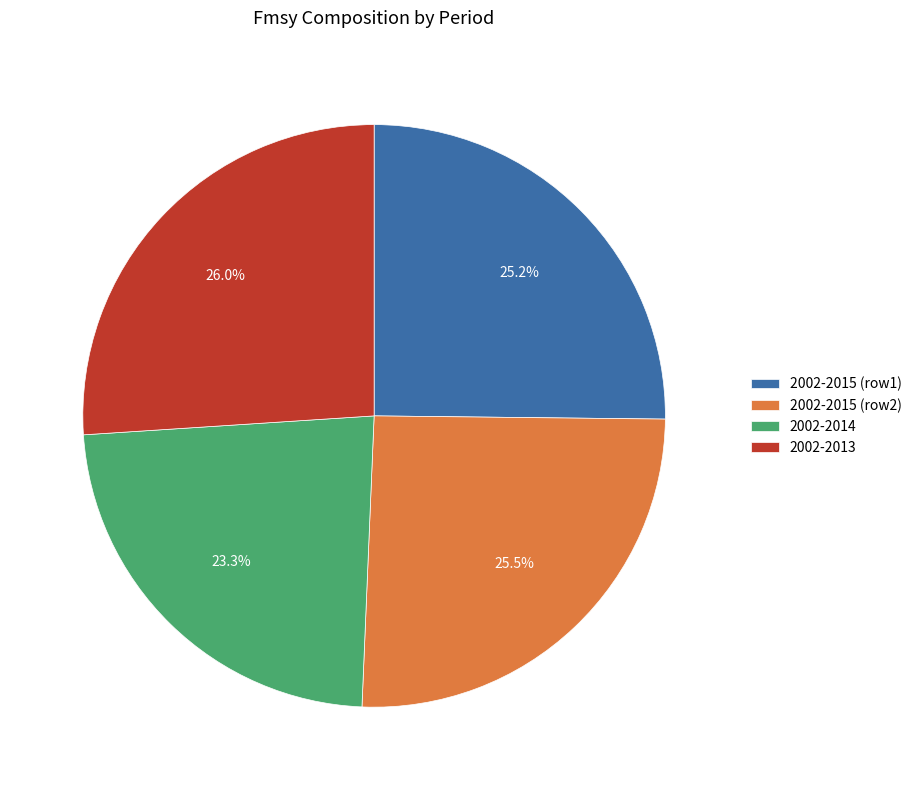

How many segments does this pie chart have?

4